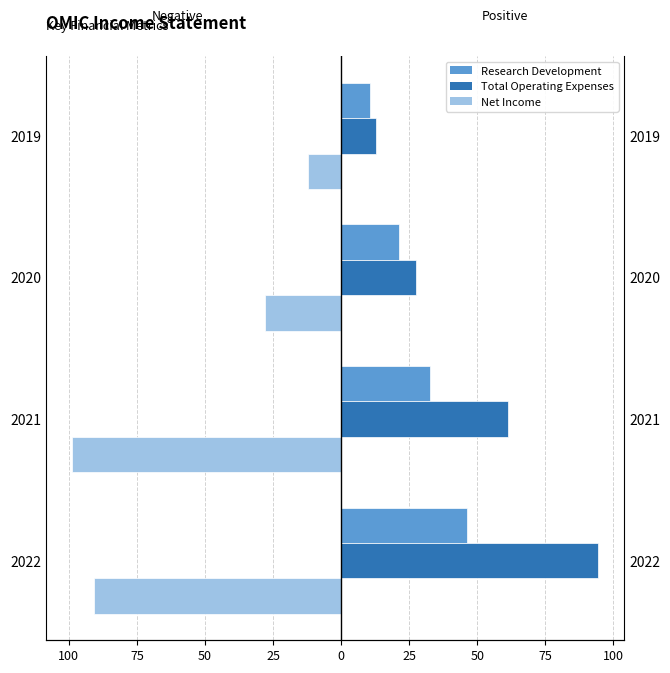

Does the chart contain any negative values?

Yes